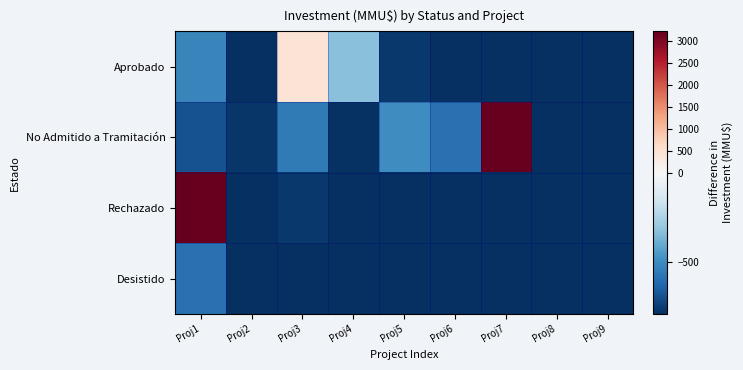

At how many categories does at least one series exceed 2915?

2